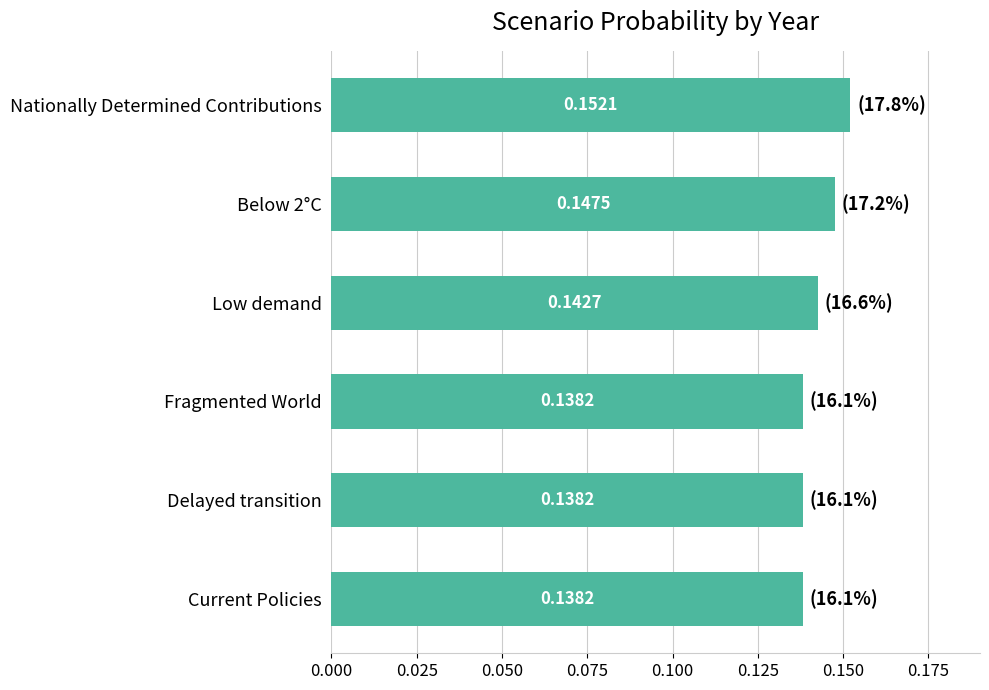

Between Delayed transition and Below 2°C, which is larger?

Below 2°C